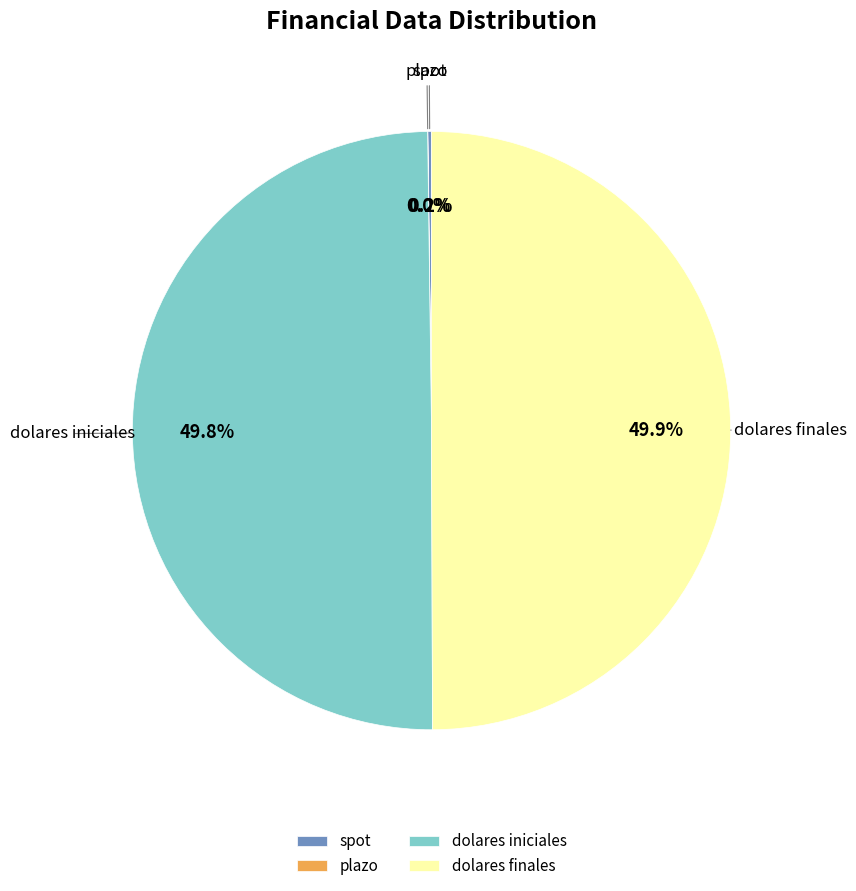

What portion of the pie excludes dolares finales?

50.1%